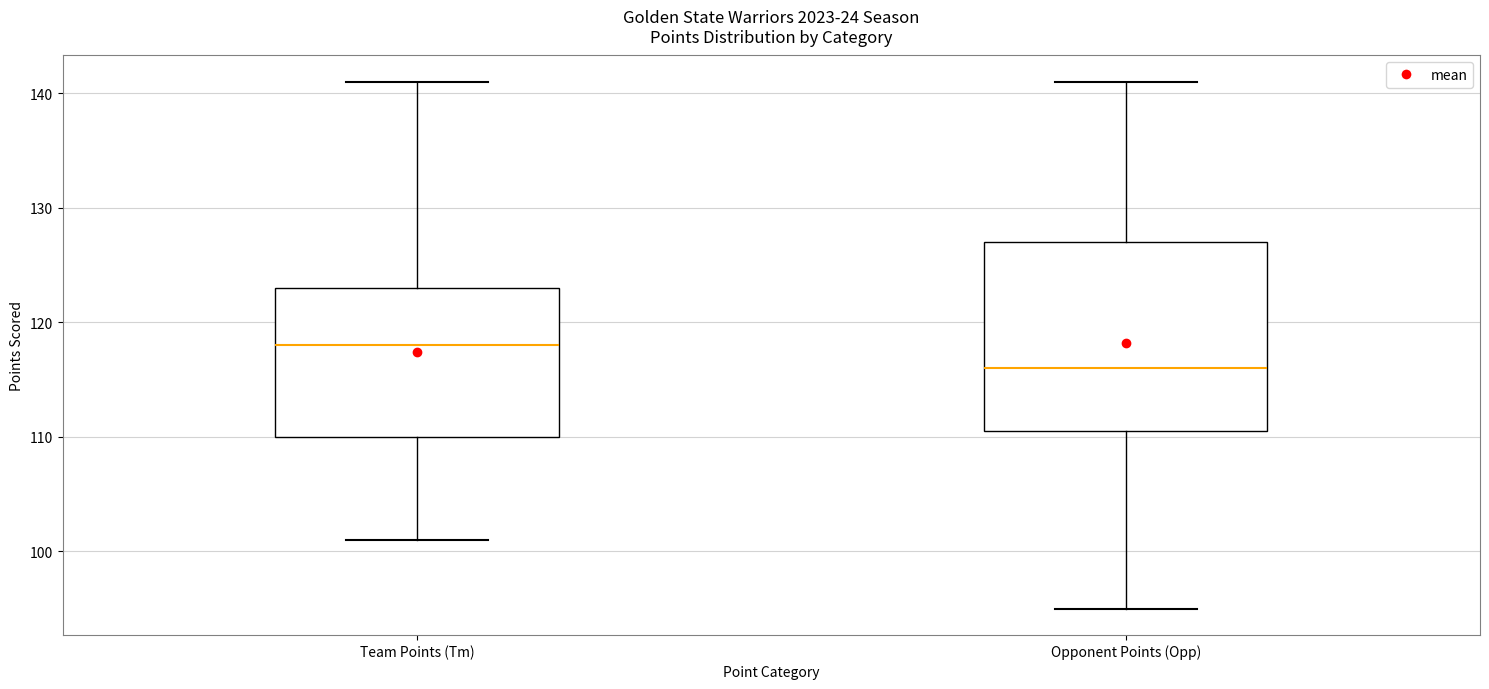

Comparing the boxes themselves (not the whiskers), which one is the tallest?

Opponent Points (Opp)